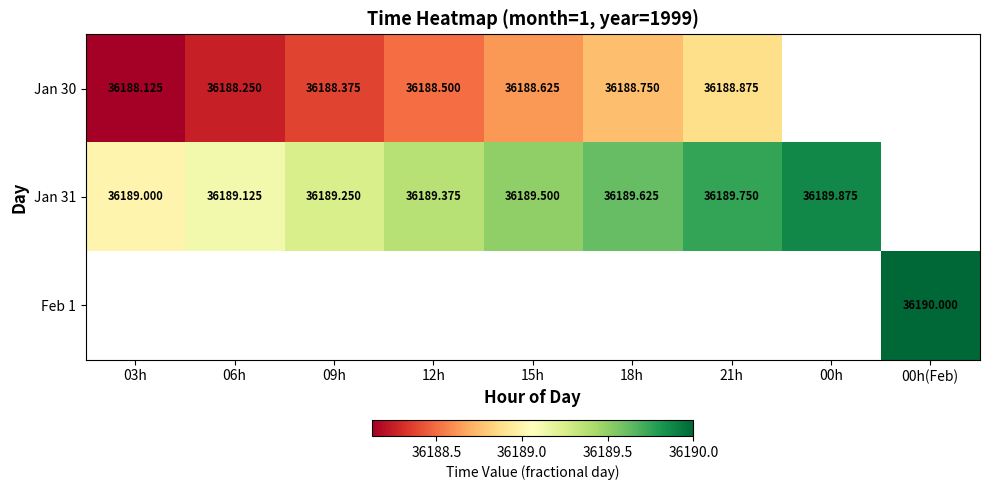

How many data points in Jan 31 are above 36189?

7